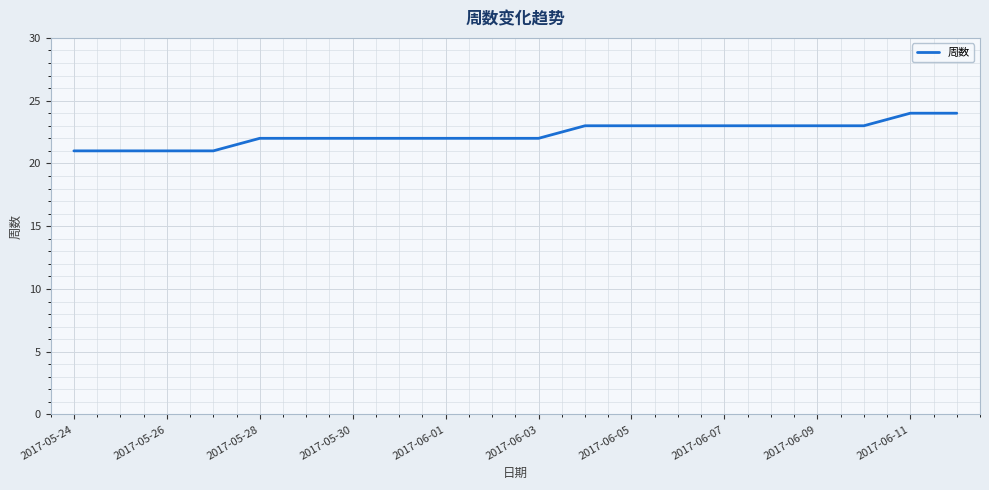

Reading right to left, what are all the values shown in this chart?

24	24	23	23	23	23	23	23	23	22	22	22	22	22	22	22	21	21	21	21